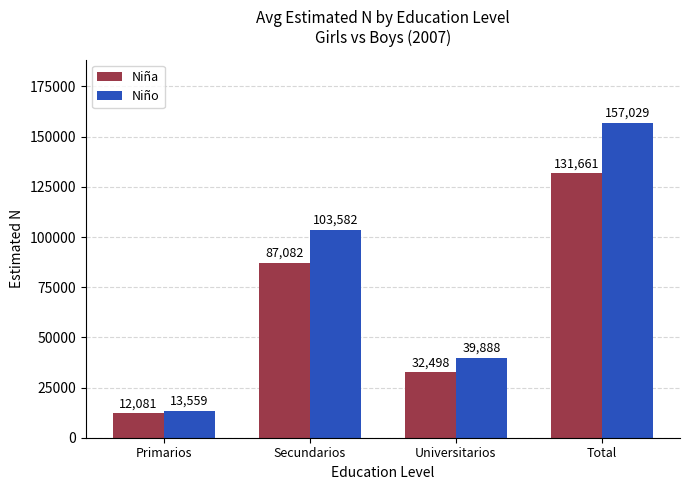

What is the difference between the highest and lowest values at Primarios?

1478